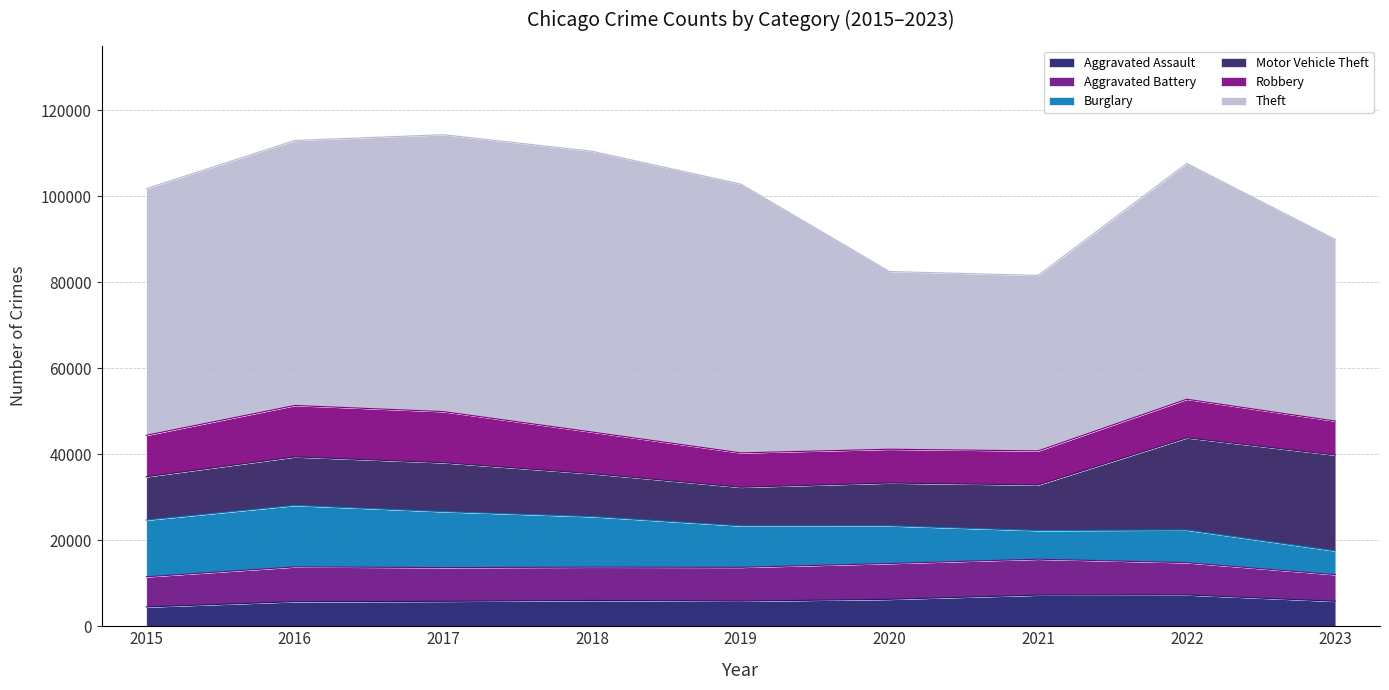

How many categories are shown in the chart?

9